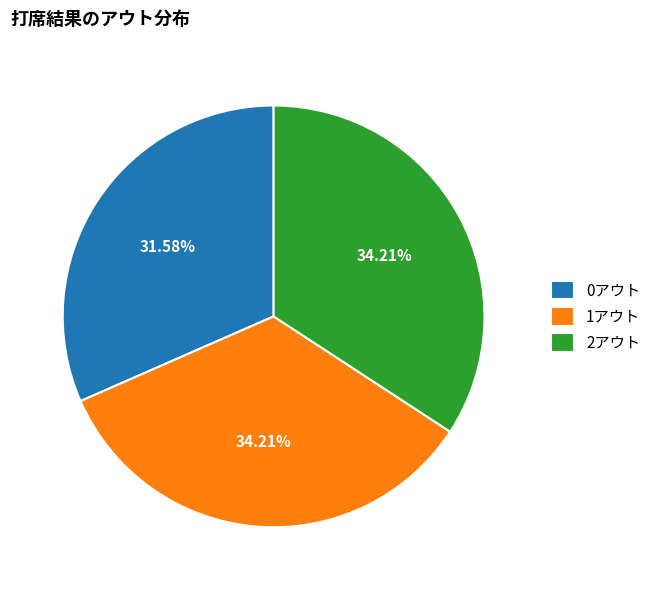

The 0アウト slice represents 32% of the pie. True or false?

True